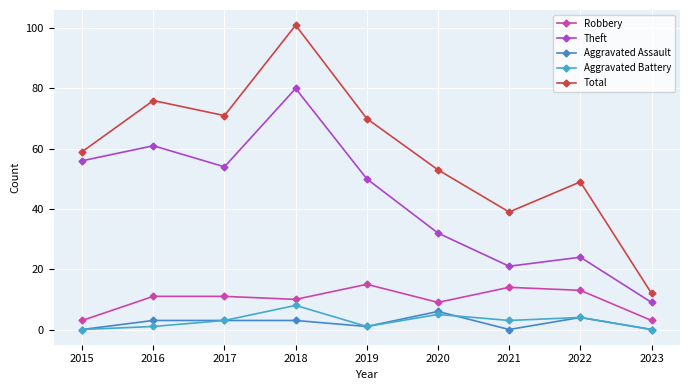

How many data points in Aggravated Battery are less than 3?

4